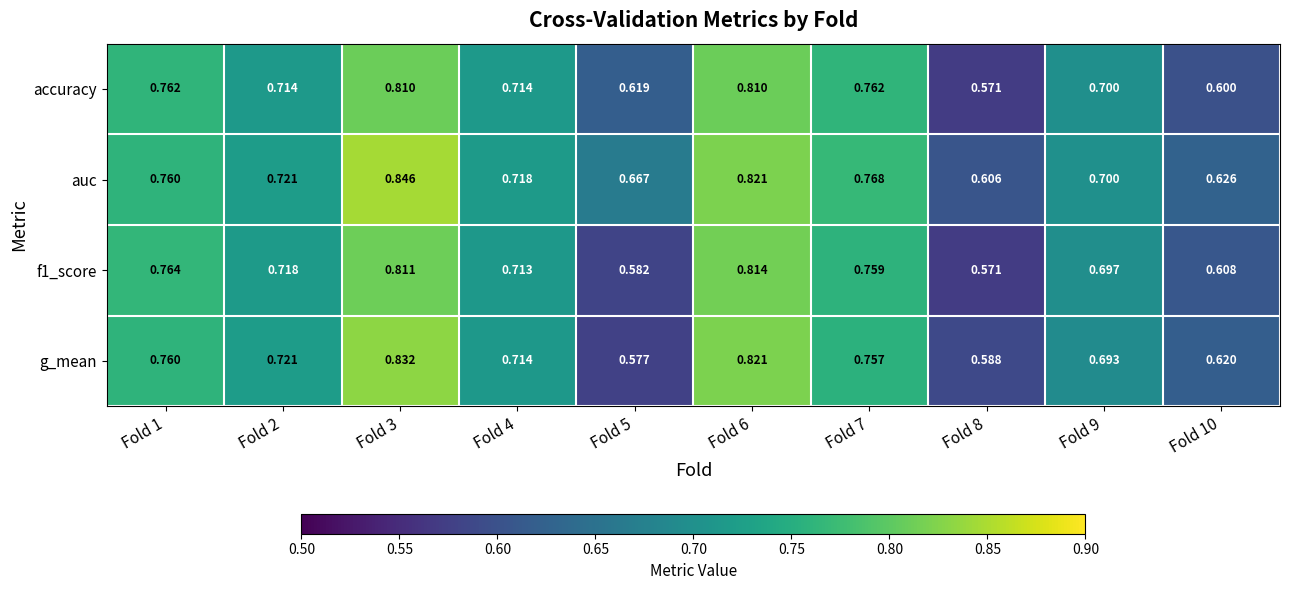

Is the value of g_mean at Fold 2 greater than the value of auc at Fold 10?

Yes